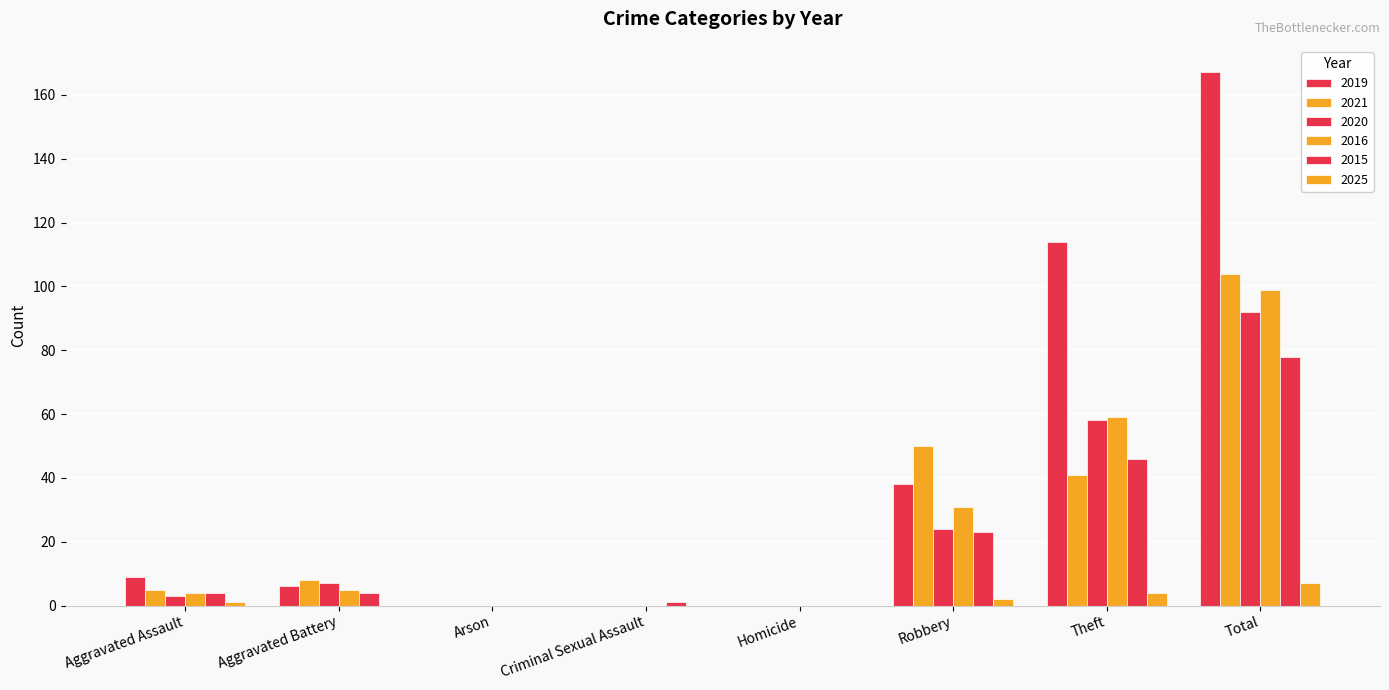

Which series changed the most between Aggravated Battery and Robbery?

2021